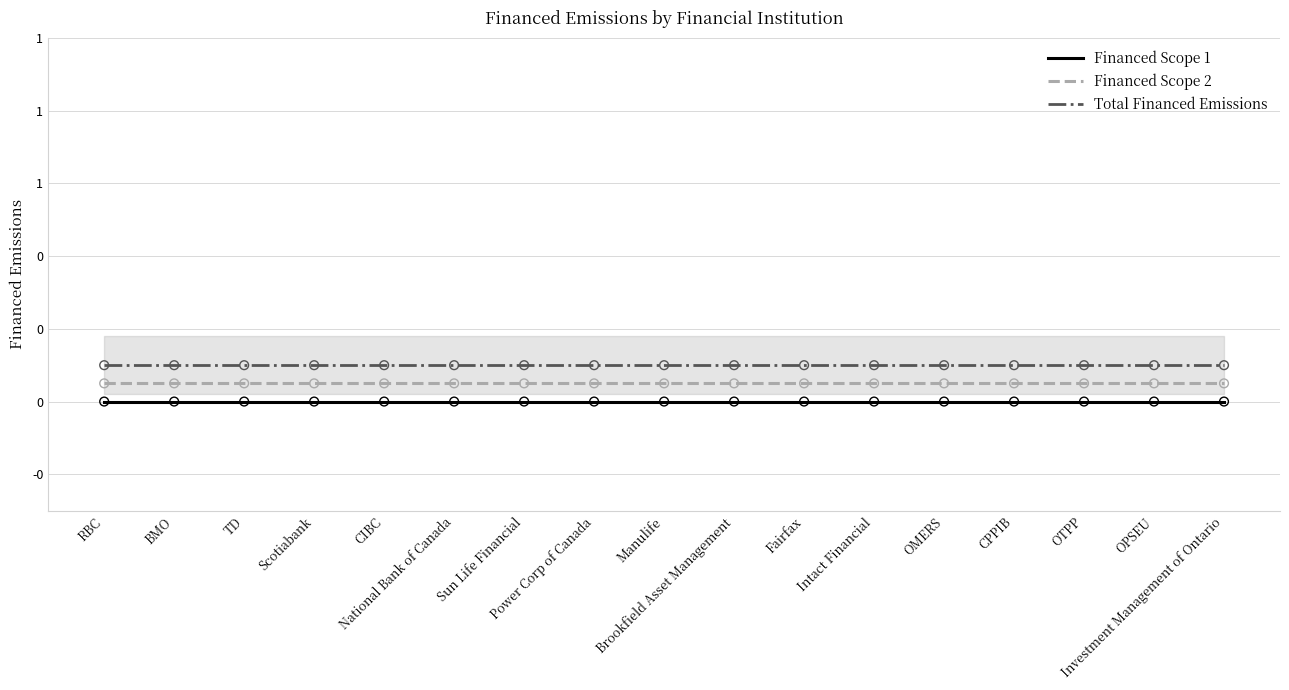

Which series reaches the minimum Y coordinate?

Financed Scope 1